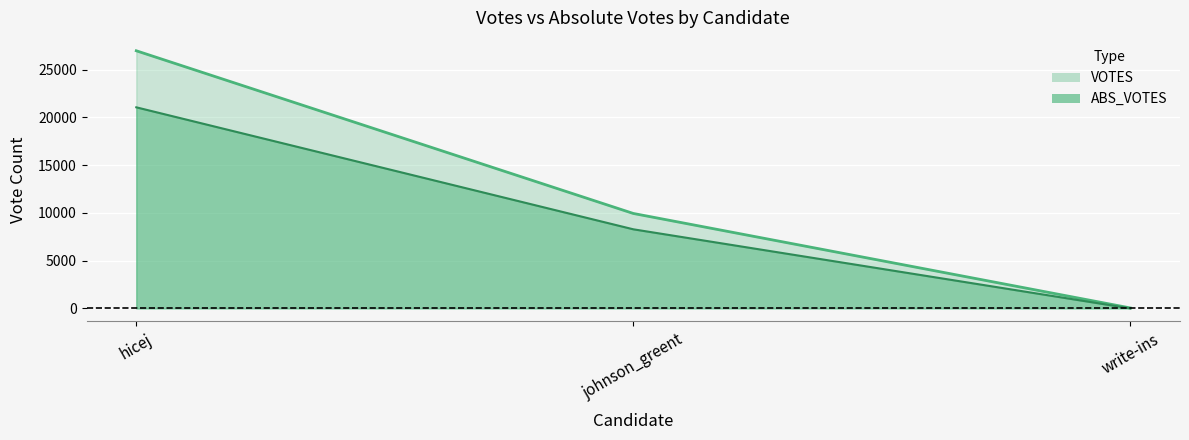

Which label corresponds to the smallest value in the chart?

write-ins